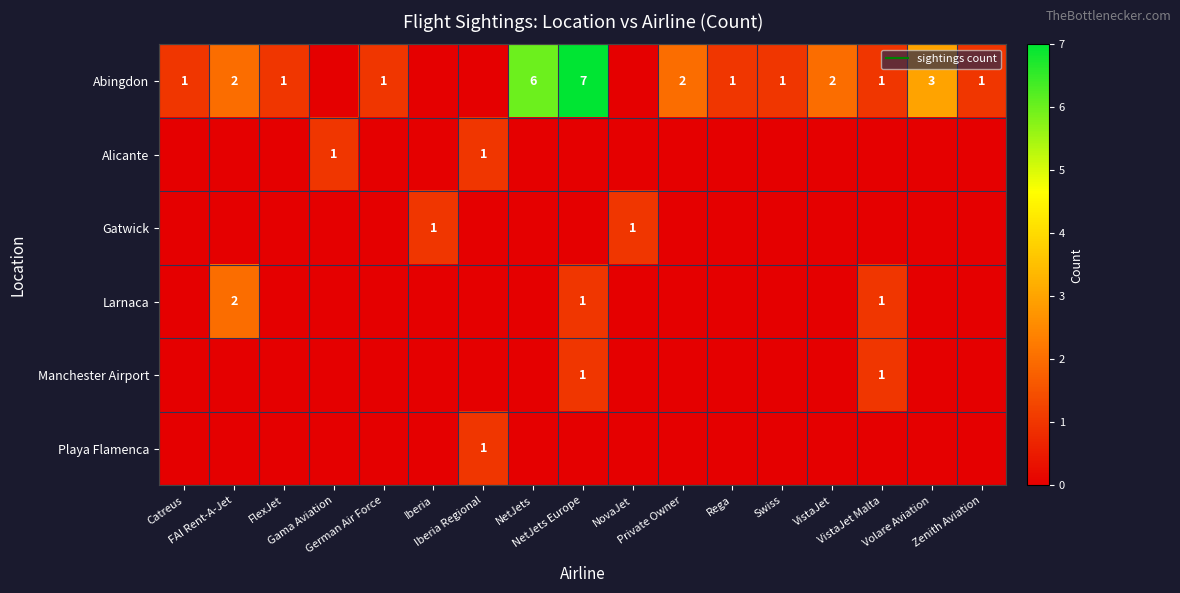

Count the row_0 values in the range 1 to 2.

10